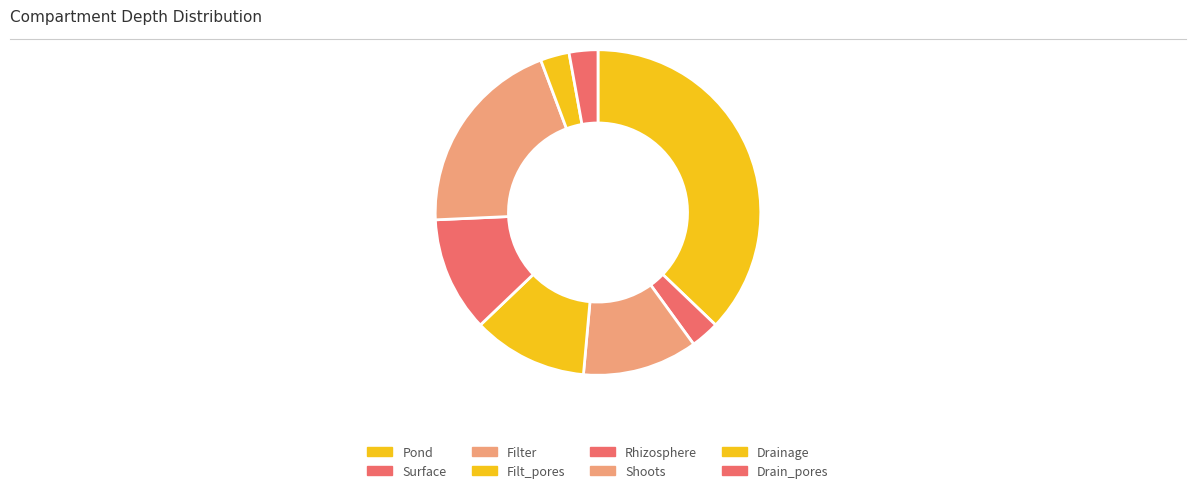

Does any single category account for the majority?

No